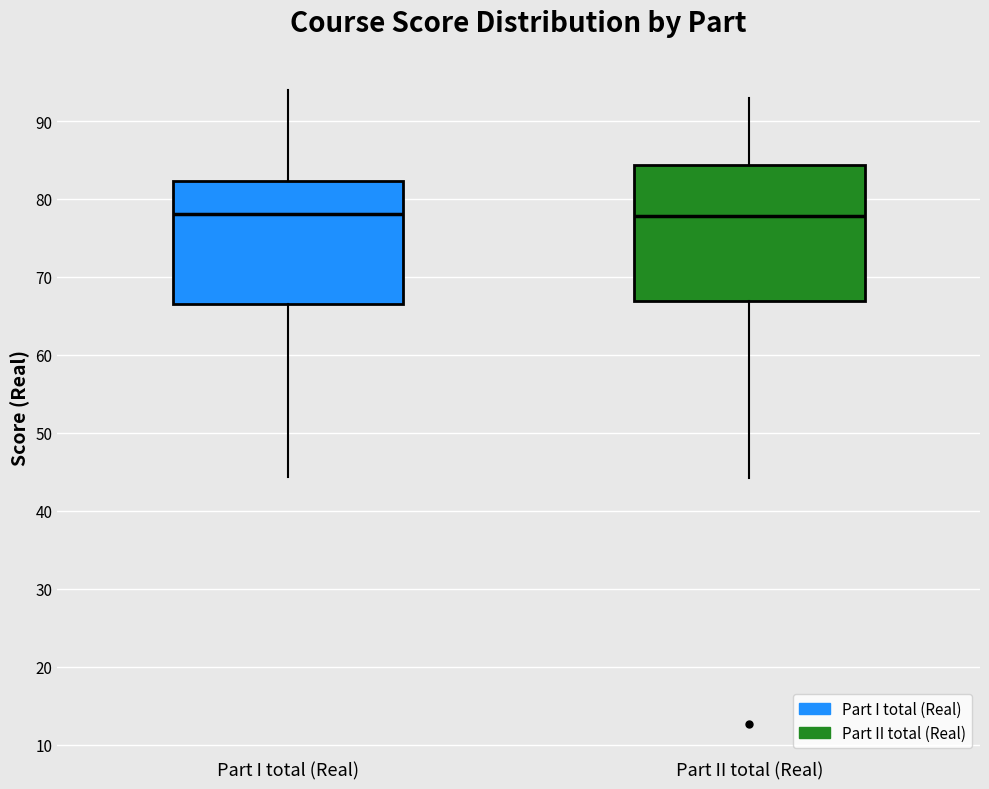

Reading left to right, transcribe this box plot: for each box, give where its median line is, the range the box spans, and where its two whiskers end, as read against the y-axis. The values are not printed on the chart, so give them approximately, as read against the axis.

Part I total (Real): median 78, box 67 to 82, whiskers 44 to 94
Part II total (Real): median 78, box 67 to 84, whiskers 44 to 93